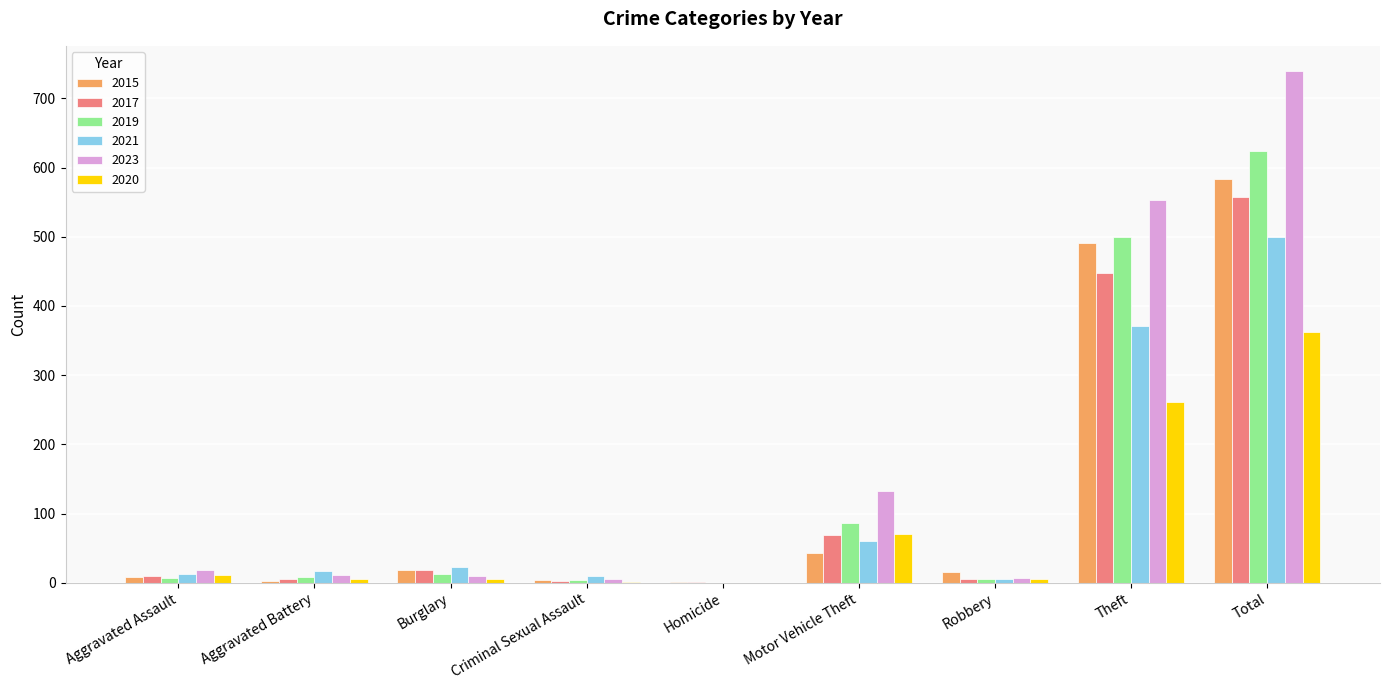

How many distinct data groups are displayed?

6